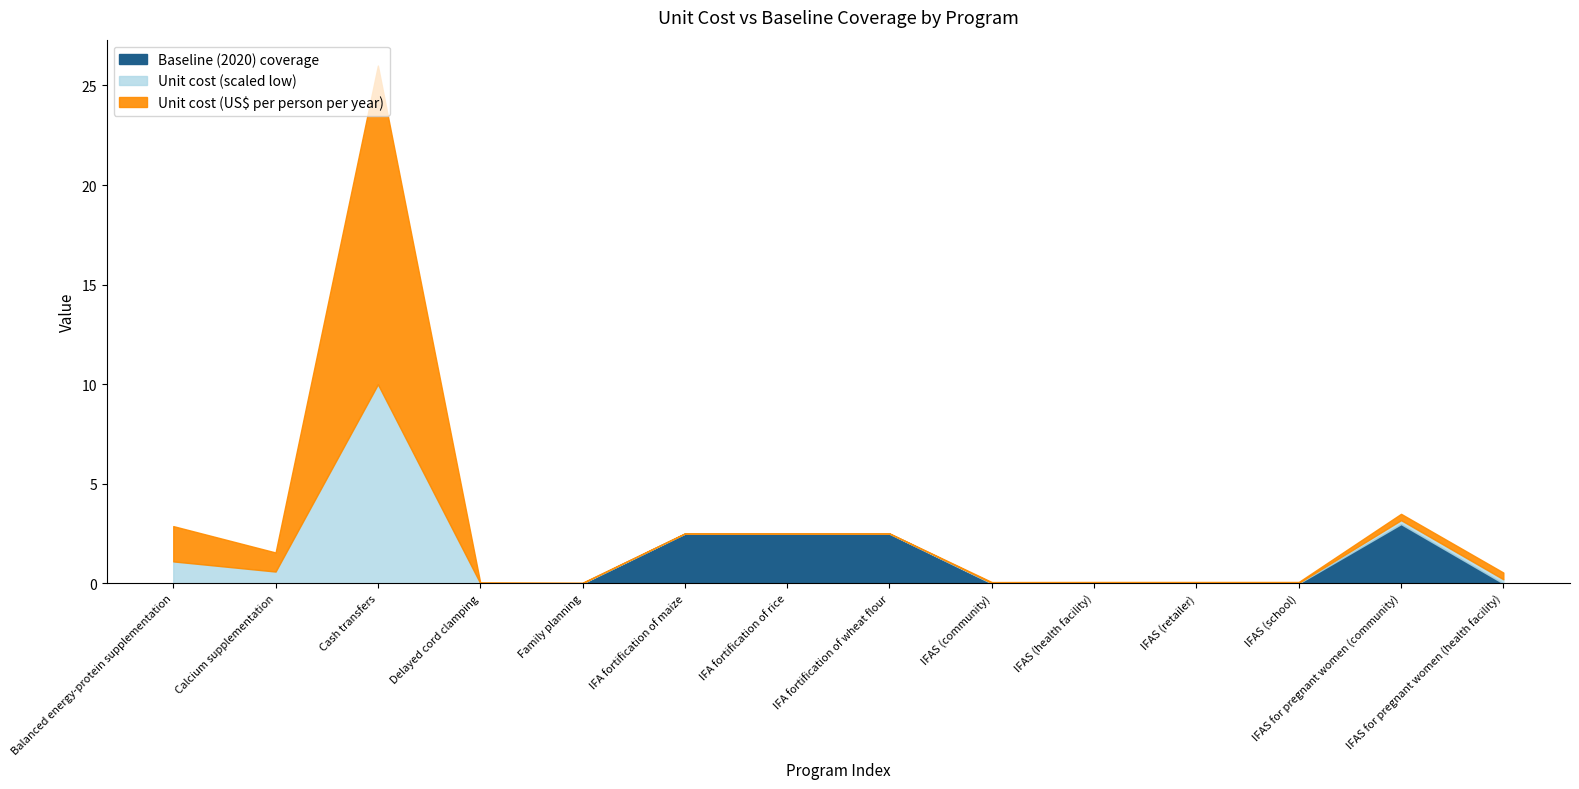

What is the highest value of the Baseline (2020) coverage series?

3.0